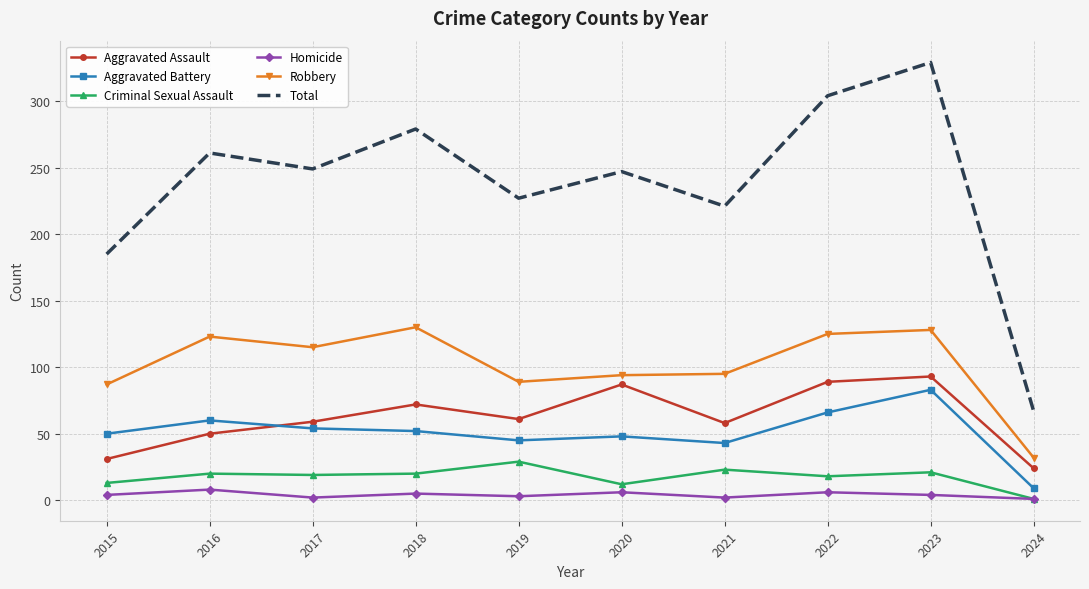

What are all the series names shown in the legend?

Aggravated Assault, Aggravated Battery, Criminal Sexual Assault, Homicide, Robbery, Total